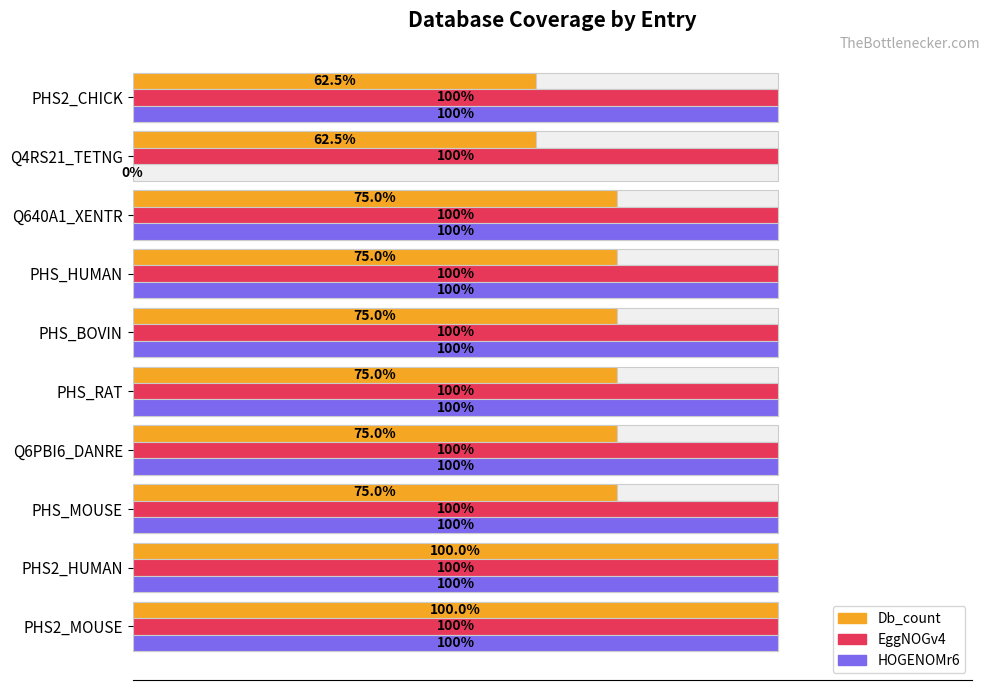

How many series are shown in this chart?

3